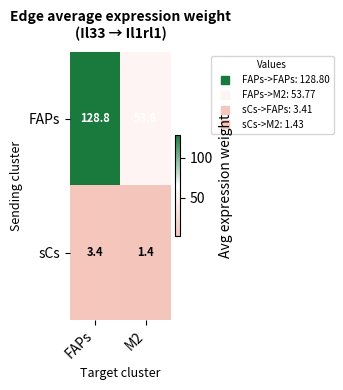

Is it true that FAPs equals 128.8 at FAPs?

True